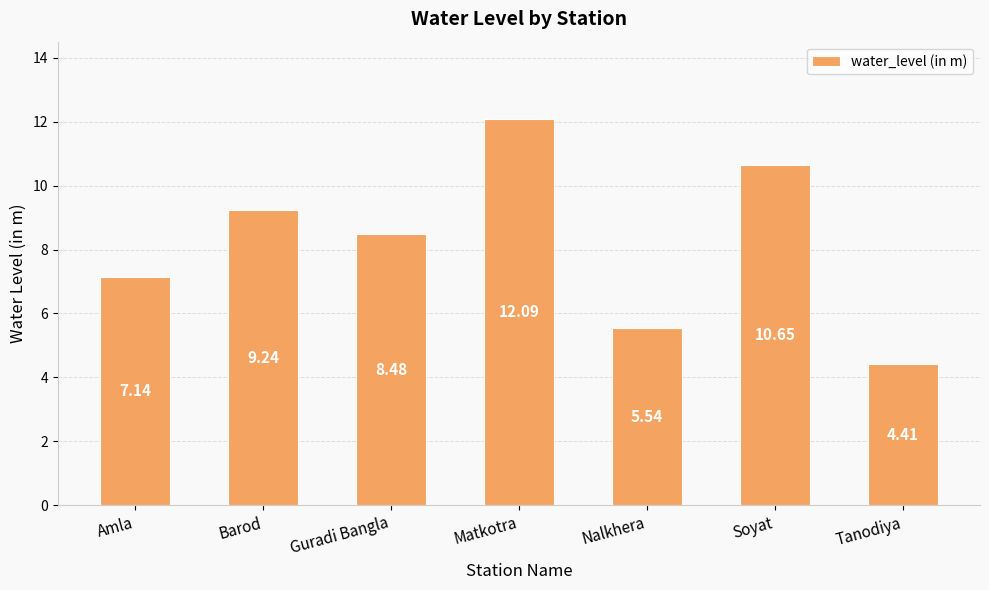

What is the difference between the second highest and second lowest values?

5.1